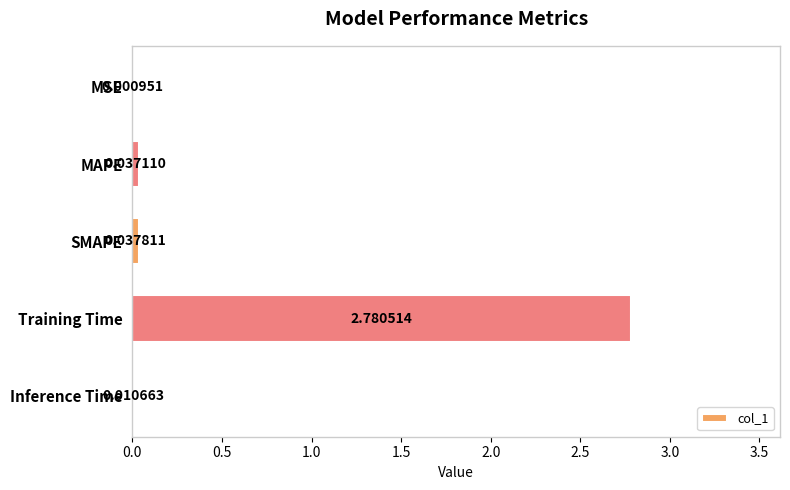

Which category has the highest value across all series?

Training Time